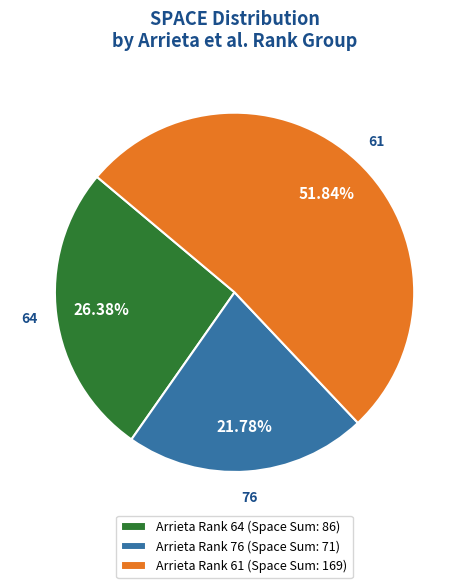

To the nearest percent, what is the average slice percentage?

33%